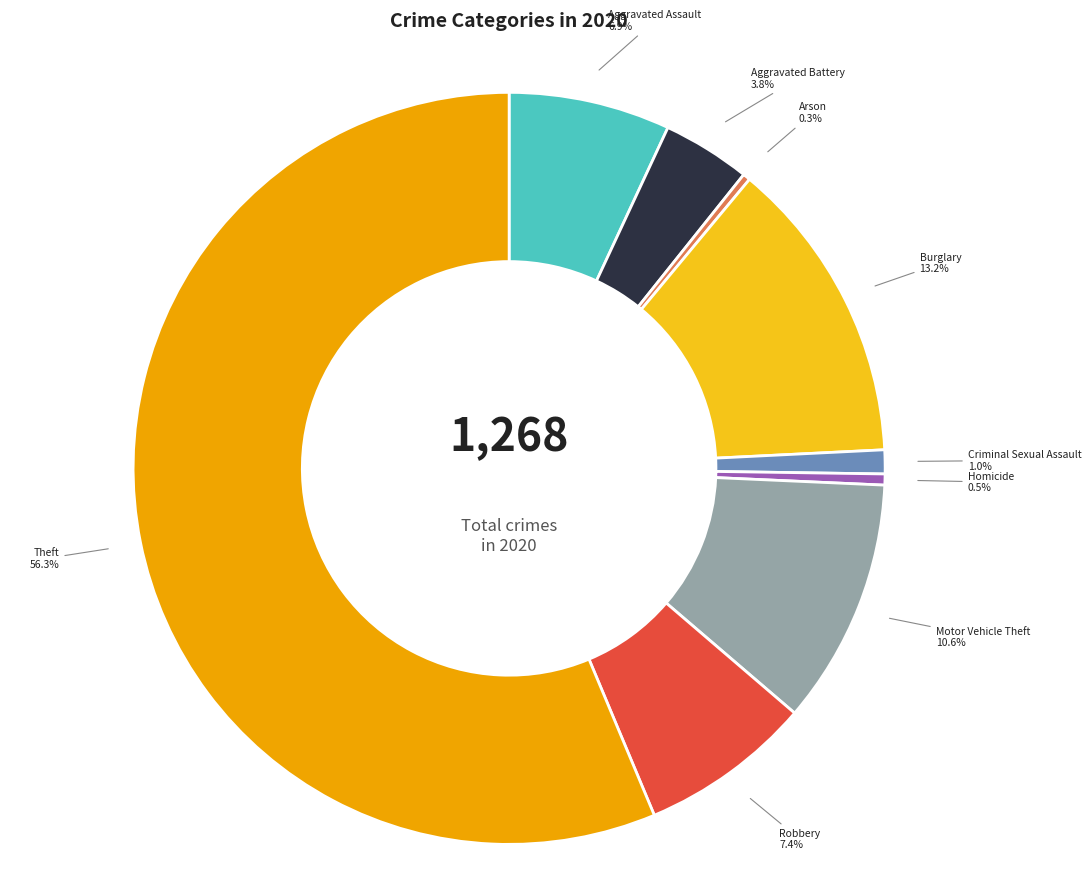

Which slice is the largest?

Theft